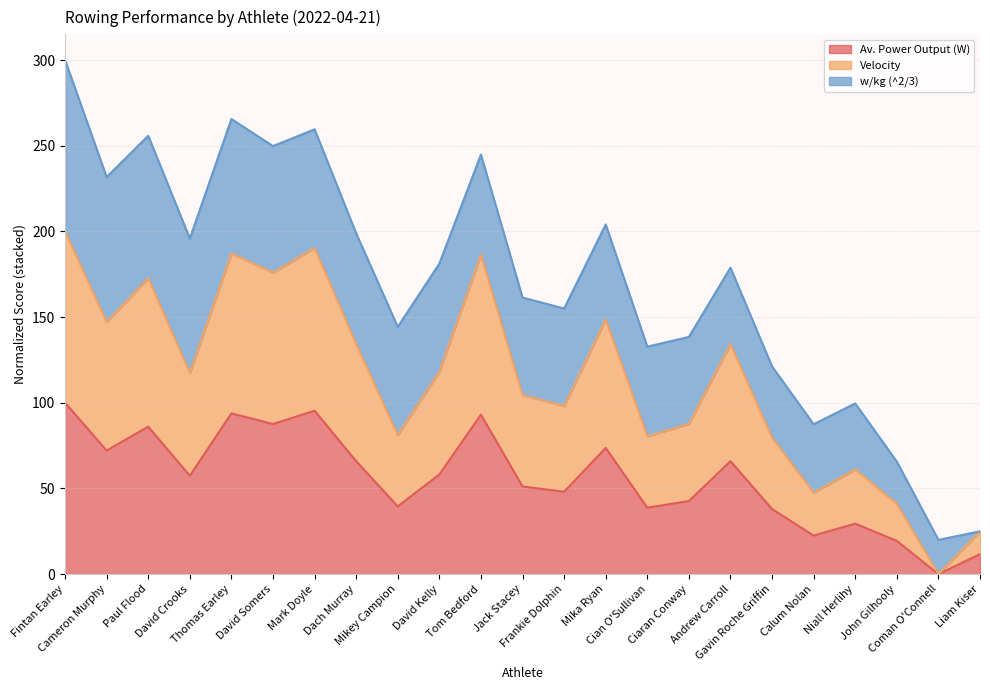

Which category has the lowest value across all series?

Coman O'Connell